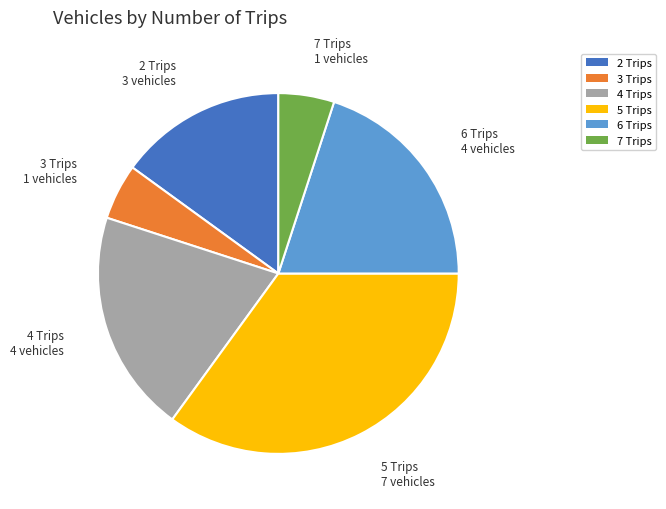

Do 3 Trips and 4 Trips together represent more than half of the pie?

No